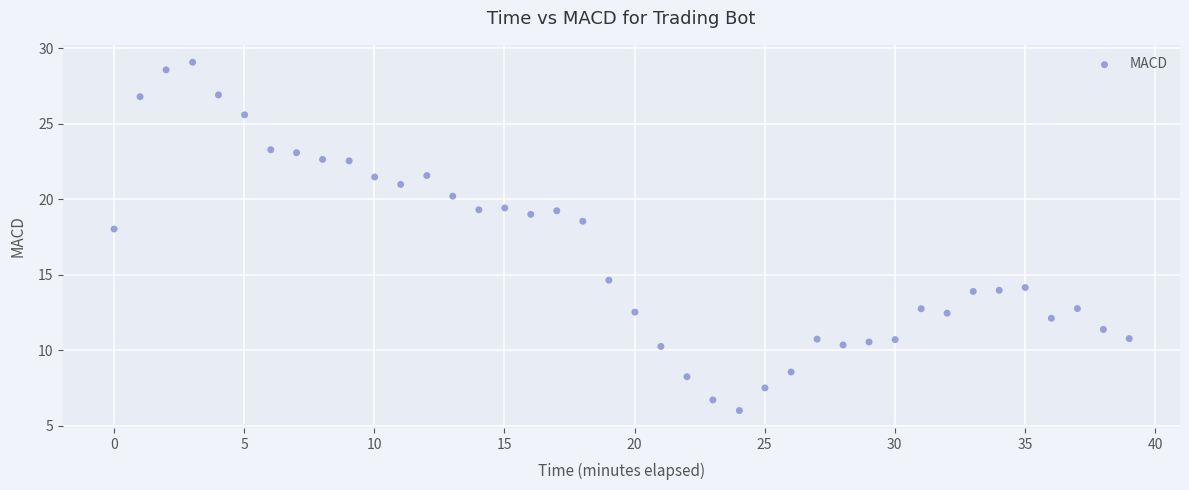

What Y value in the scatter plot is closest to 17?

18.0